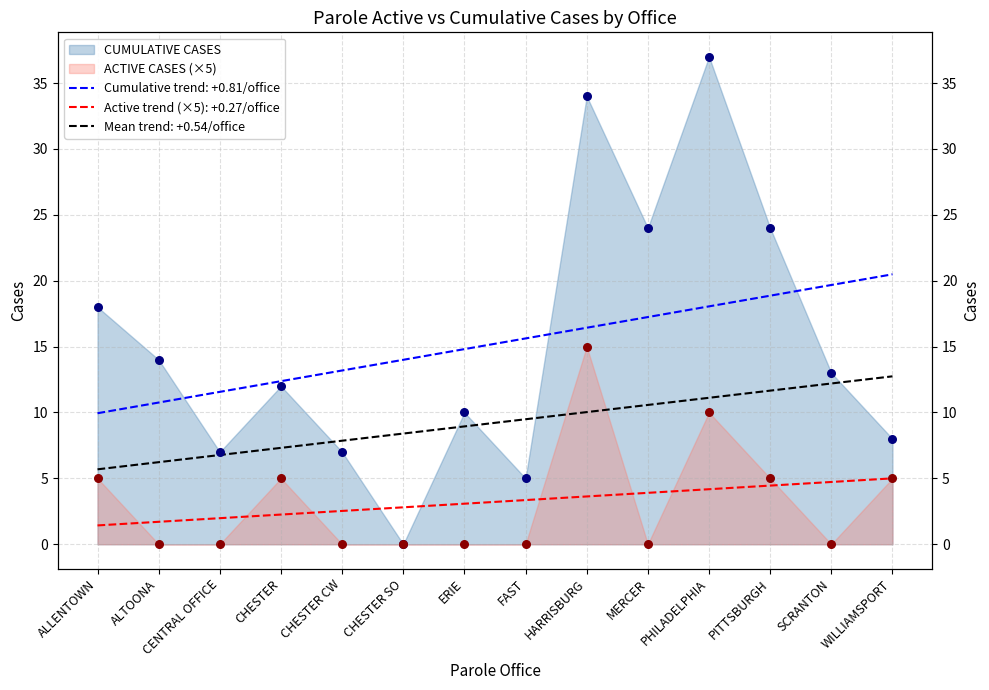

At how many categories does at least one series exceed 12?

7